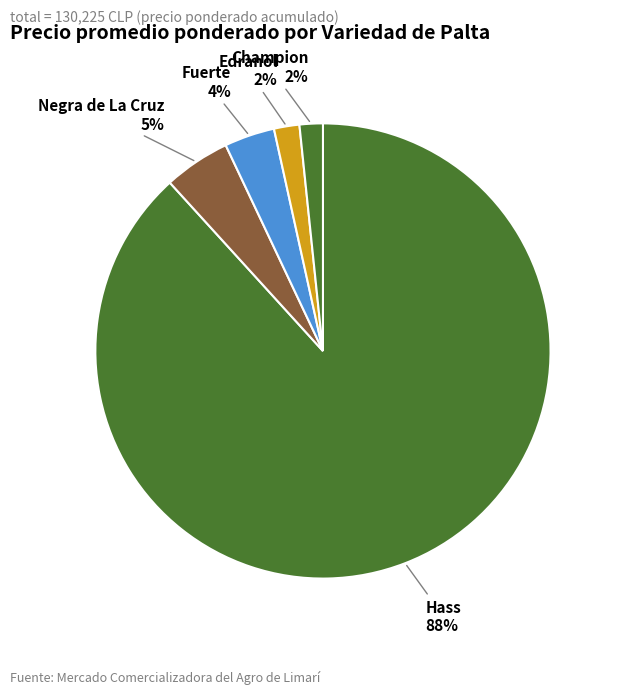

What percentage is the Edranol slice, to the nearest percent?

2%